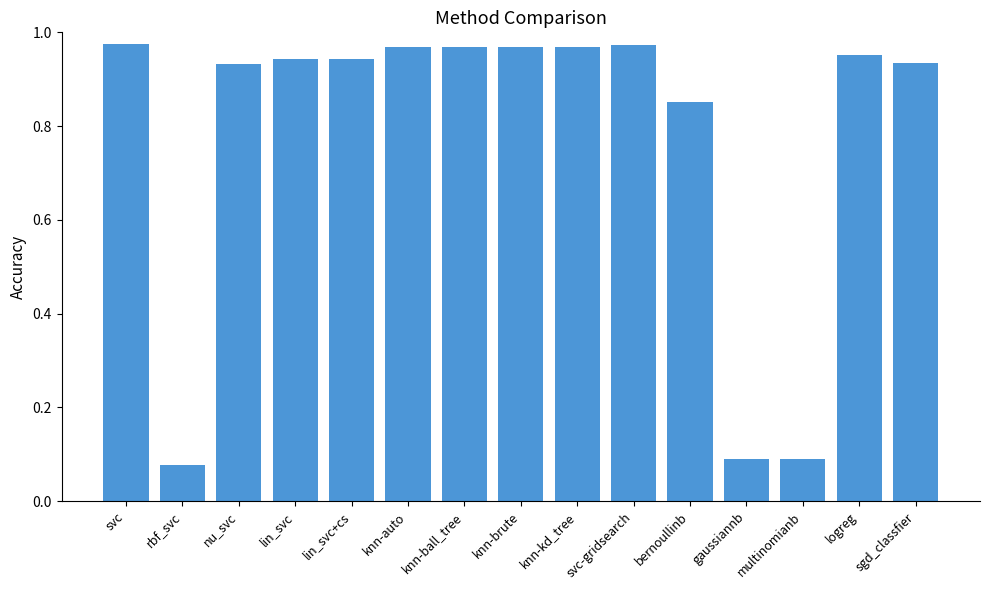

What is the label of the 5th bar from the right?

bernoullinb